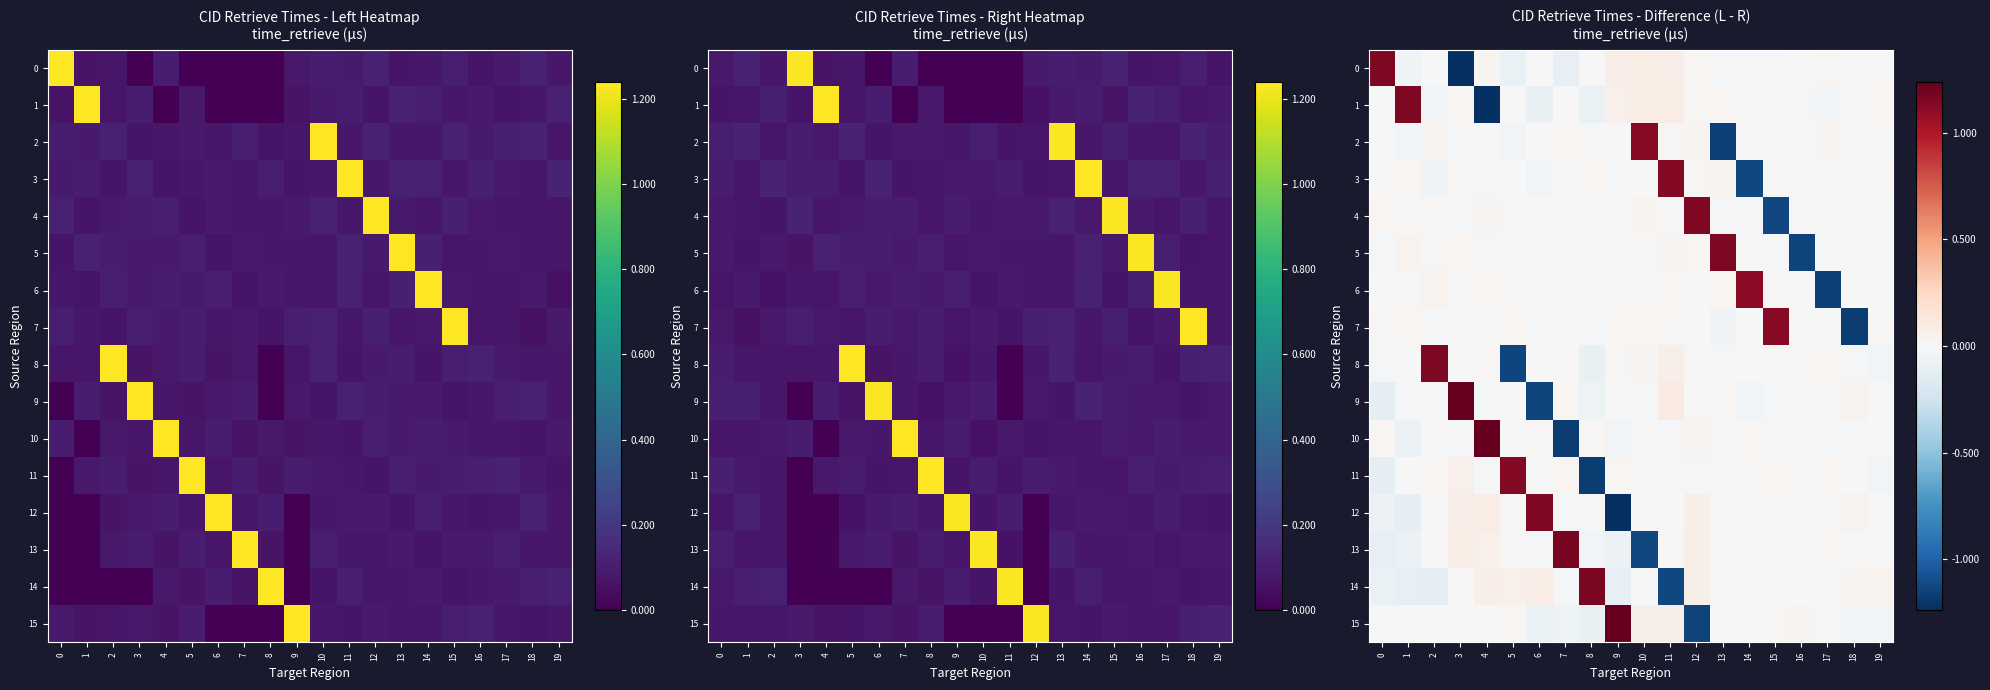

Which label corresponds to the largest value in the chart?

4